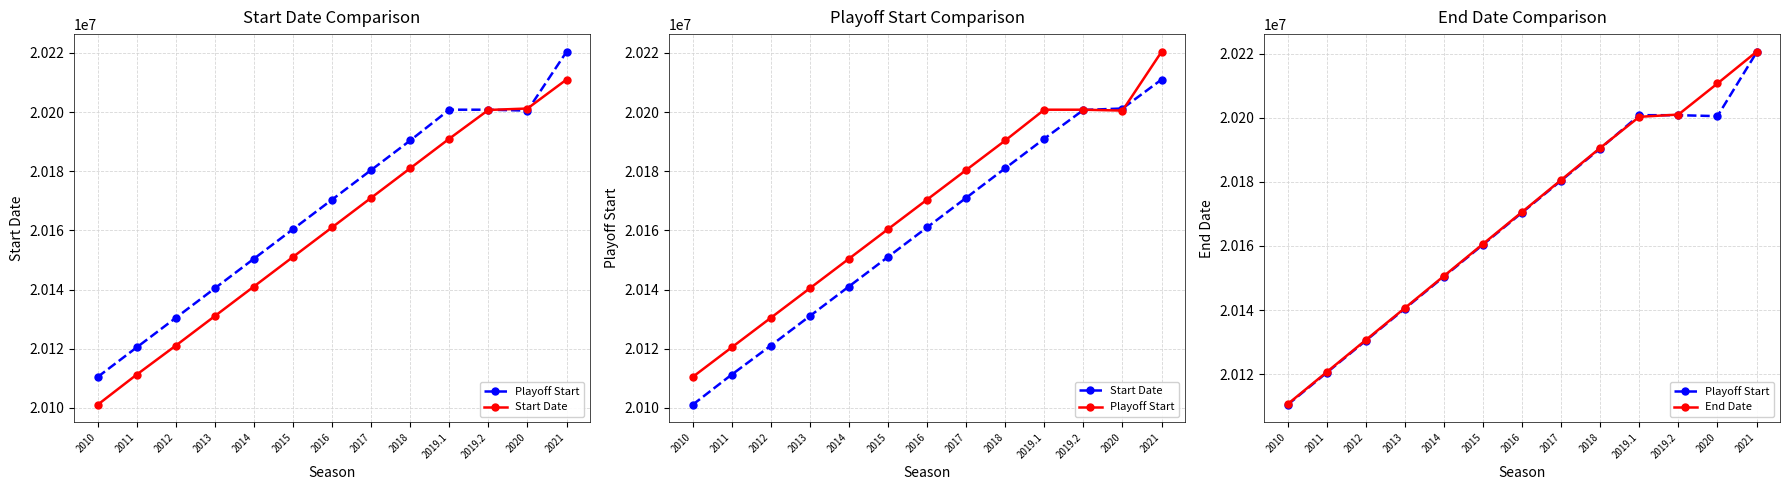

Reading left to right, transcribe all the data shown in this chart.

Playoff Start: 20110416	20120428	20130420	20140419	20150418	20160416	20170415	20180414	20190413	20200817	20200817	20200518	20220412
Start Date: 20101026	20111225	20121030	20131029	20141028	20151027	20161025	20171017	20181016	20191022	20200730	20201222	20211019
End Date: 20110612	20120621	20130620	20140615	20150616	20160619	20170612	20180608	20190613	20200311	20201011	20210720	20220616